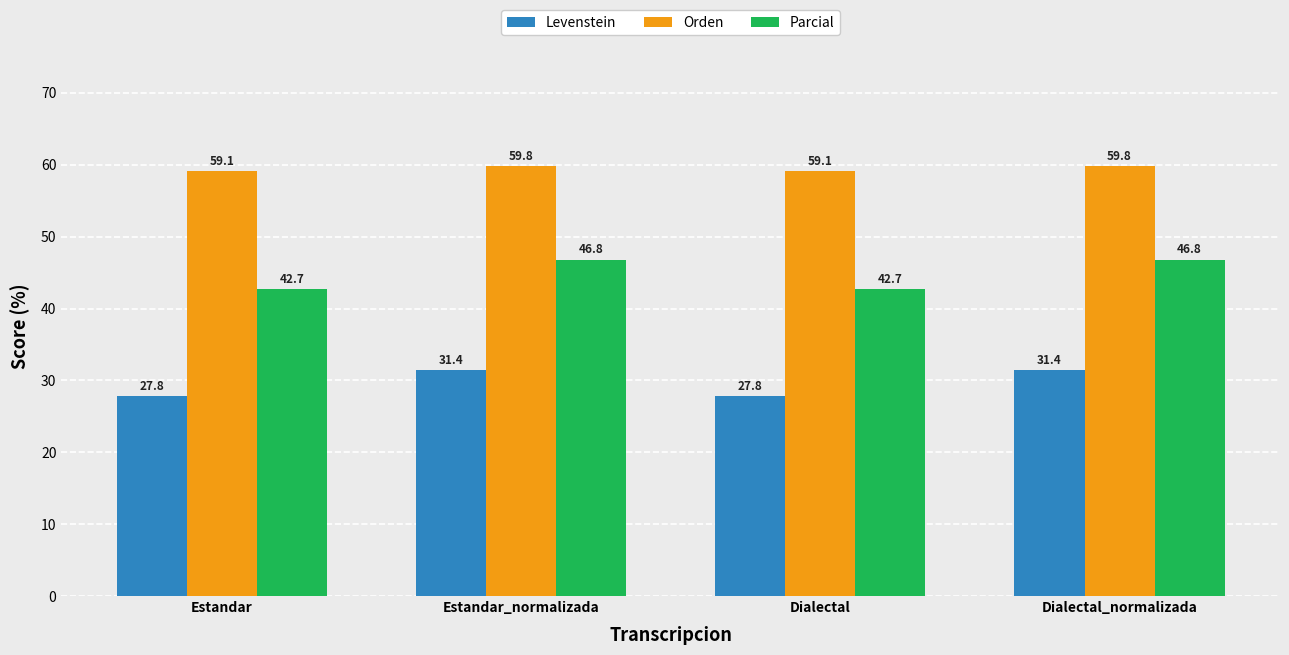

At Dialectal, list the series in order from smallest to largest.

Levenstein, Parcial, Orden